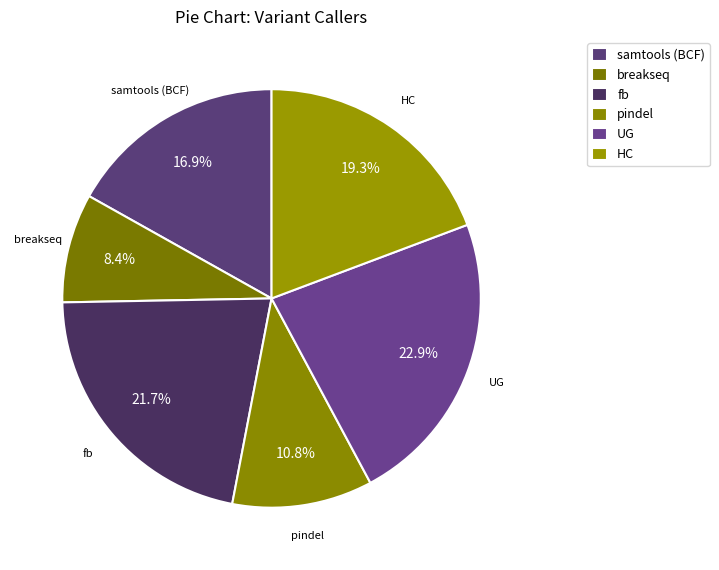

Count the number of slices in the pie.

6